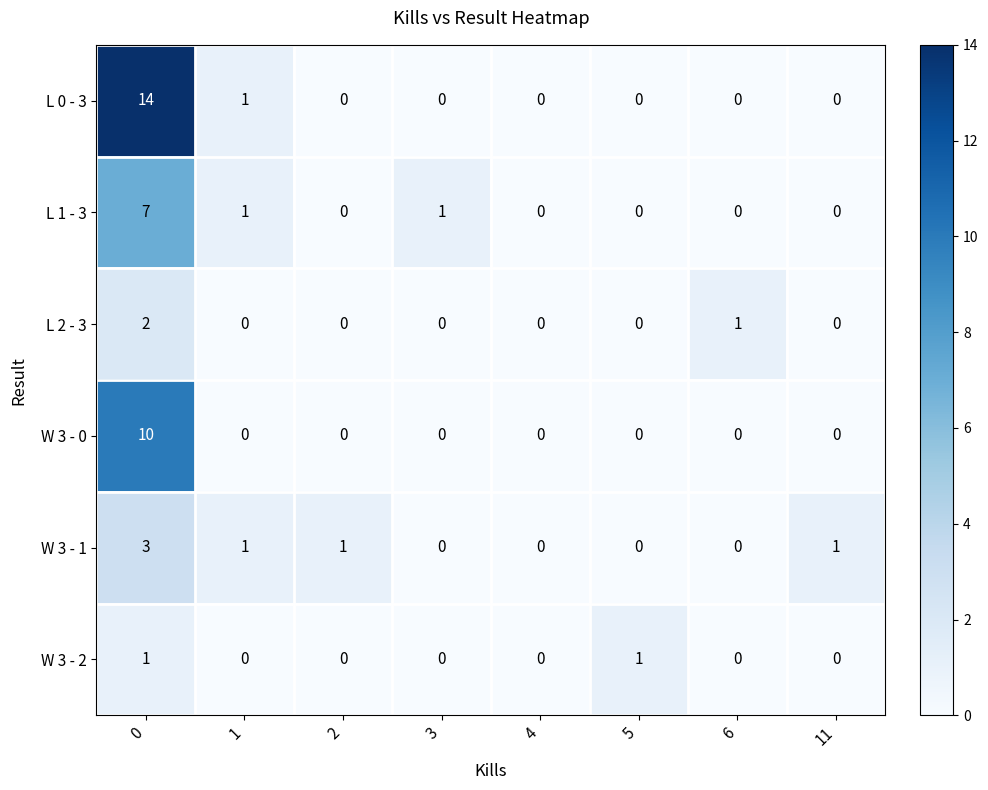

How many values in the W 3 - 2 series exceed 0?

2